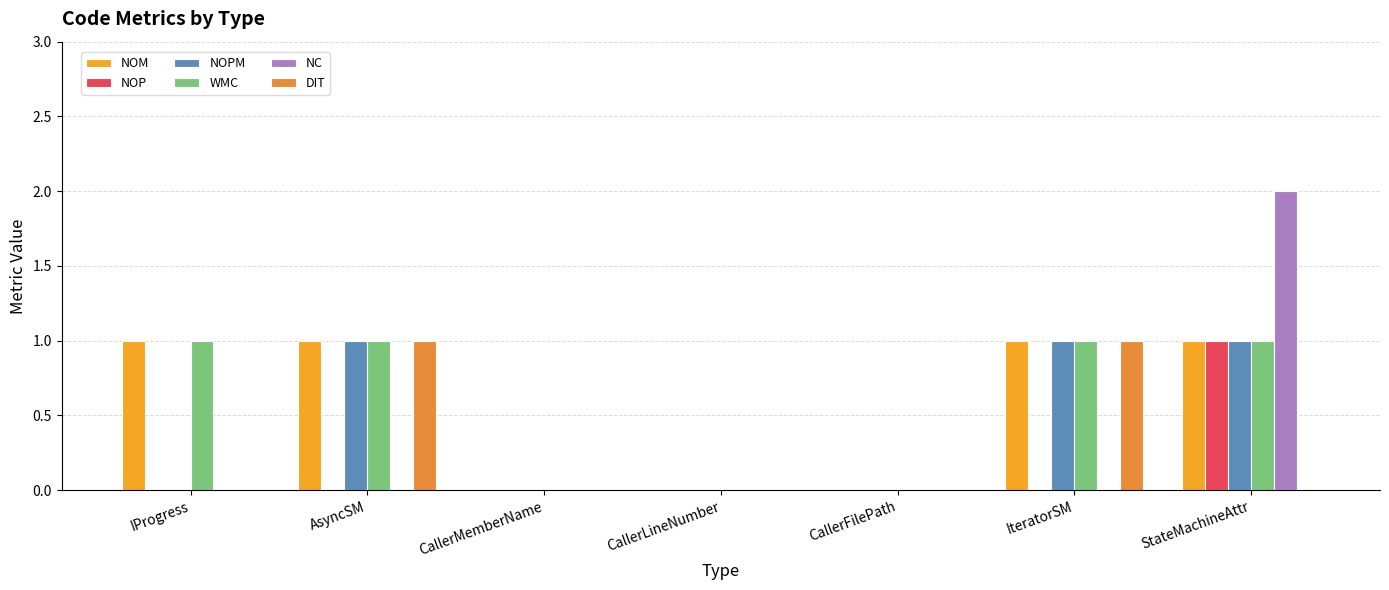

Reading left to right, transcribe all the data shown in this chart.

NOM: 1	1	0	0	0	1	1
NOP: 0	0	0	0	0	0	1
NOPM: 0	1	0	0	0	1	1
WMC: 1	1	0	0	0	1	1
NC: 0	0	0	0	0	0	2
DIT: 0	1	0	0	0	1	0